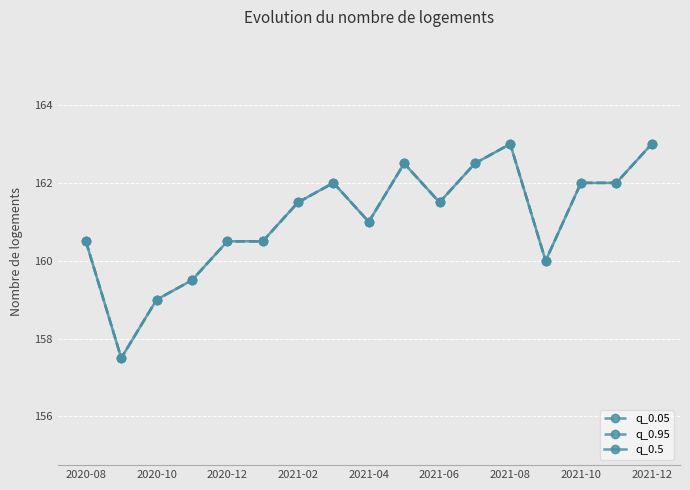

True or false: q_0.95 and q_0.5 cross at least once.

False